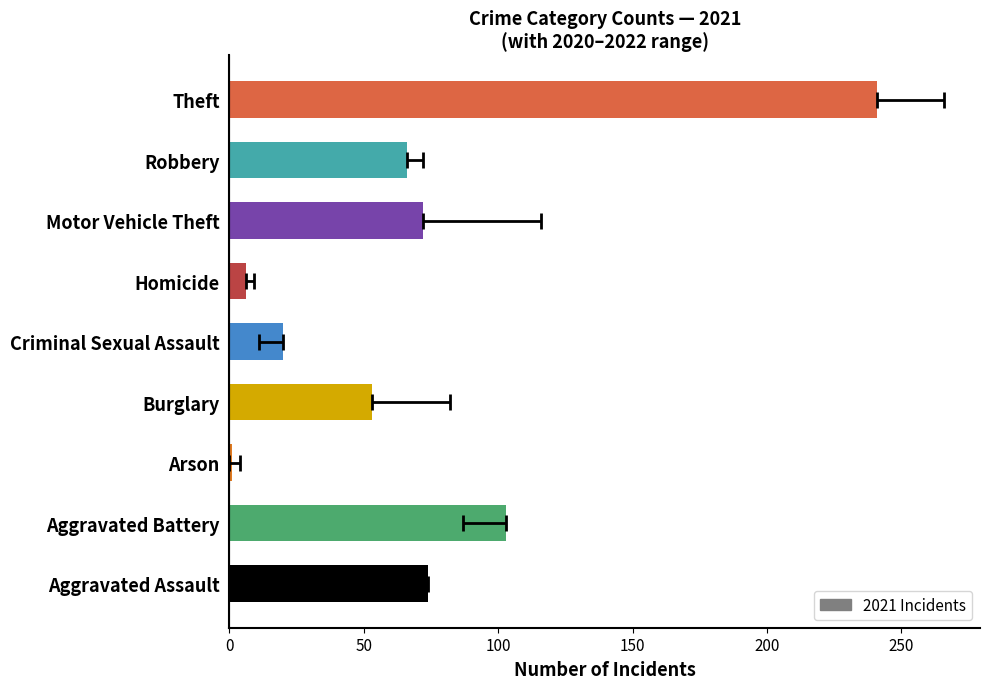

At how many categories does at least one series exceed 202?

1